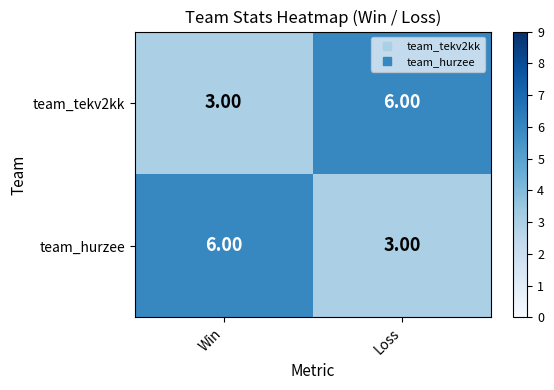

At which label is team_tekv2kk closest to 4?

Win